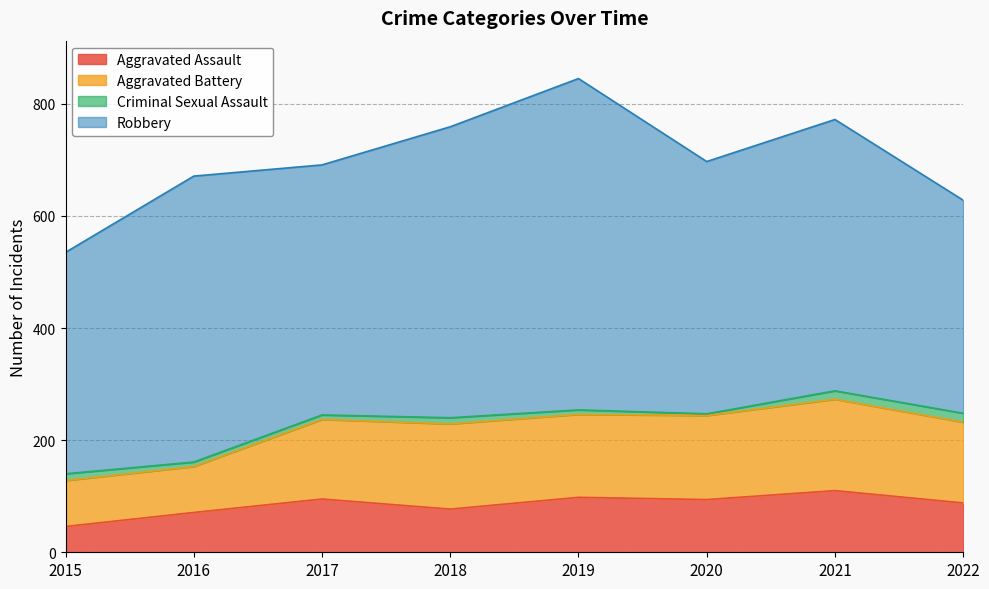

Rank the series by their maximum value, from lowest to highest.

Criminal Sexual Assault, Aggravated Assault, Aggravated Battery, Robbery